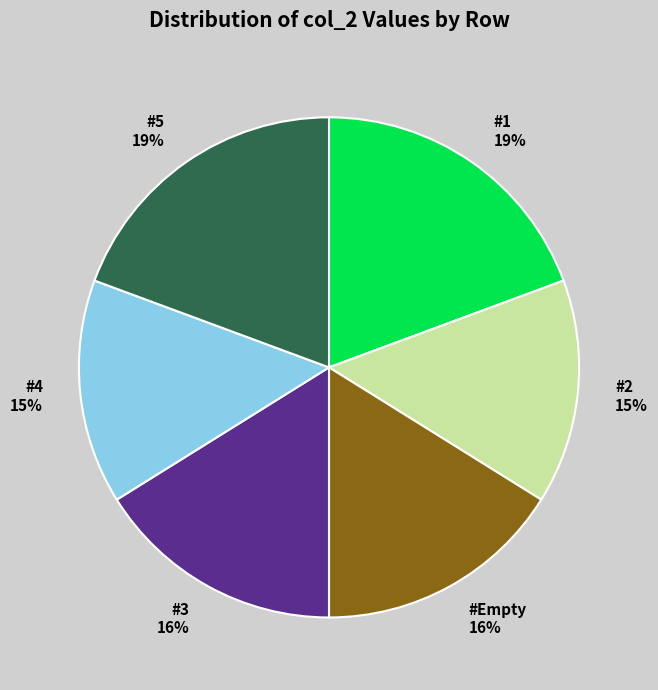

What percentage is the #5 slice, to the nearest percent?

19%